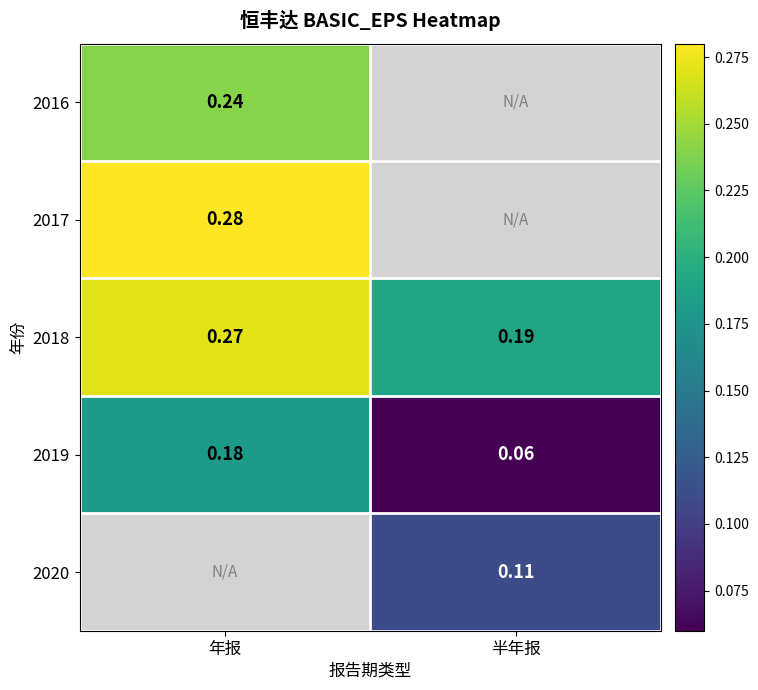

List the labels in order of 2018 value, smallest first.

半年报, 年报